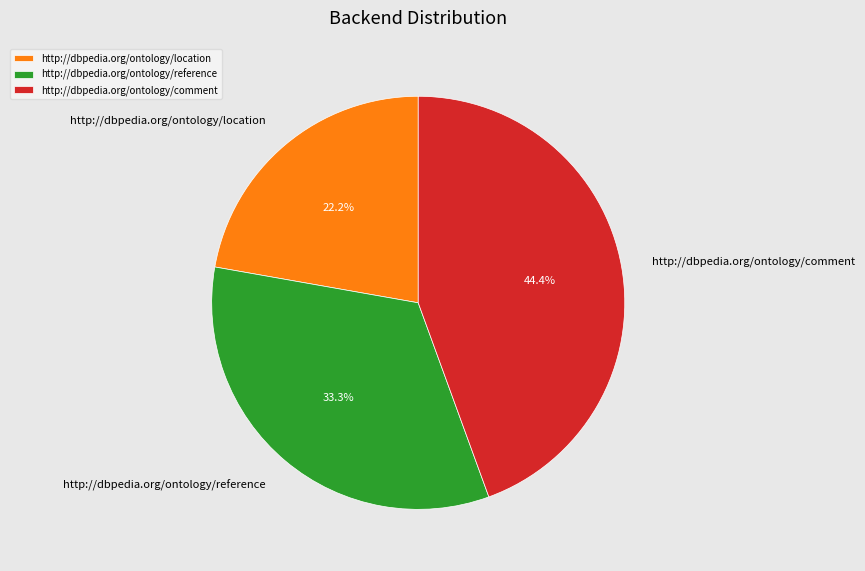

Between http://dbpedia.org/ontology/comment and http://dbpedia.org/ontology/location, which is larger?

http://dbpedia.org/ontology/comment